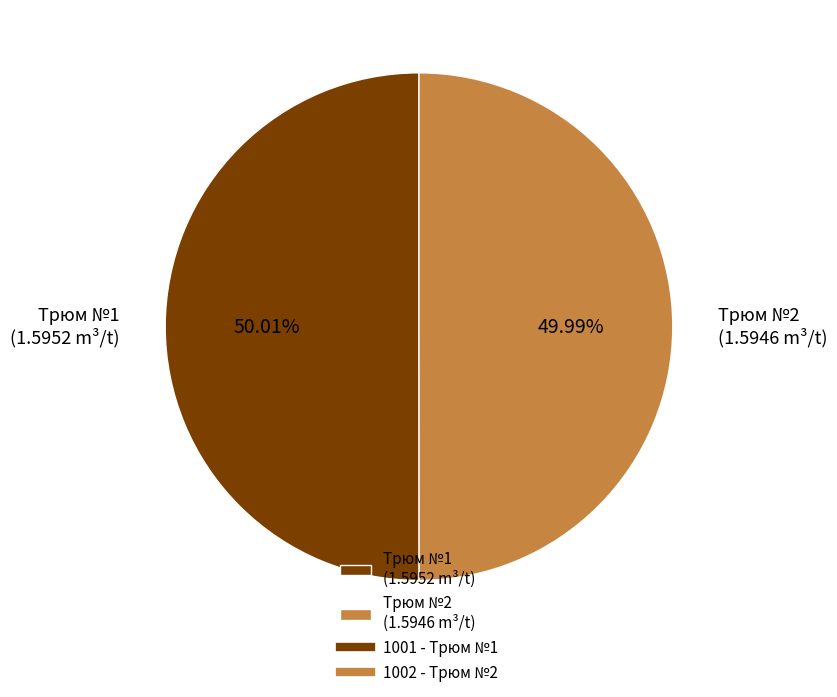

Approximately how many times larger is the value at Трюм №1 (1.5952 m³/t) compared to Трюм №2 (1.5946 m³/t)?

1.0